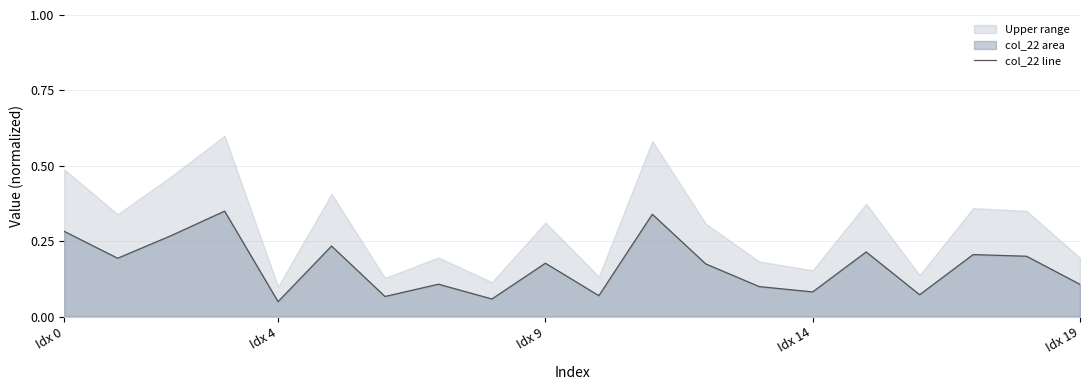

The col_22 line series shows 0.0 at Idx 19. True or false?

False